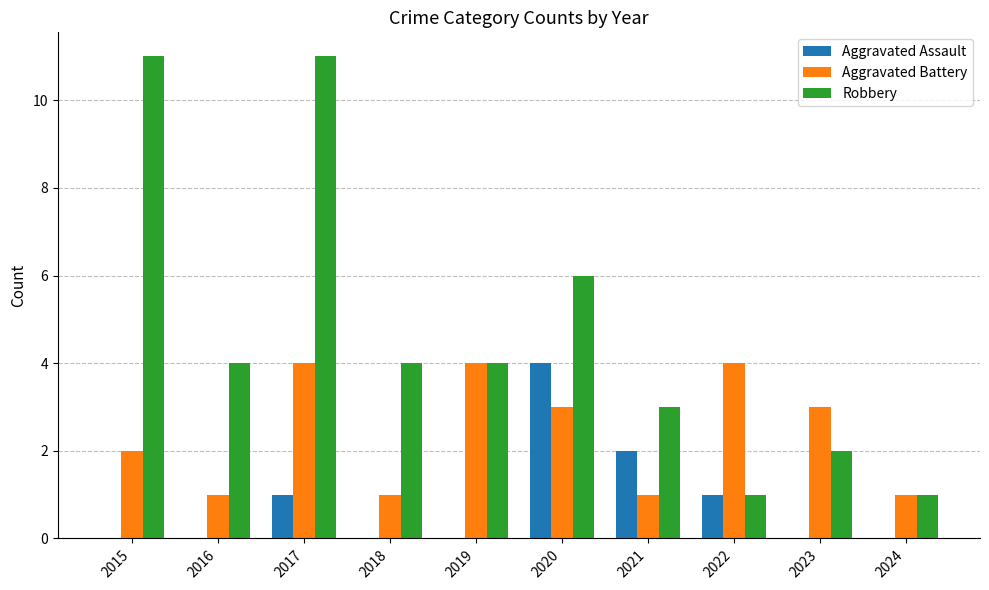

The Aggravated Assault series shows -2 at 2015. True or false?

False